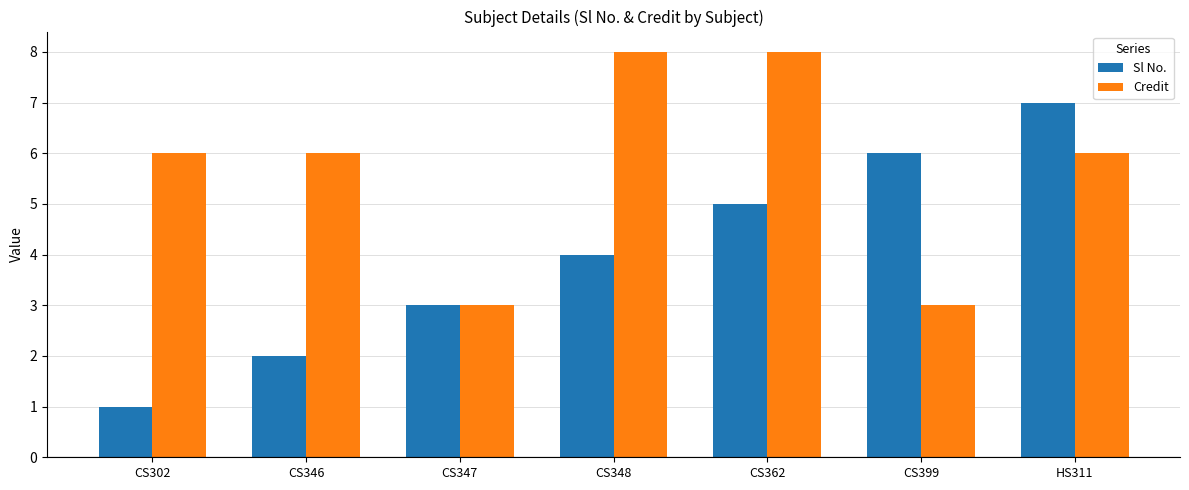

How many values in the Sl No. series are below 4?

3